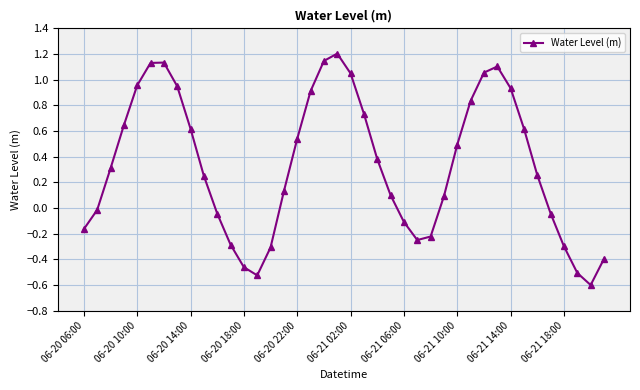

What is the difference between the maximum and minimum values?

1.8